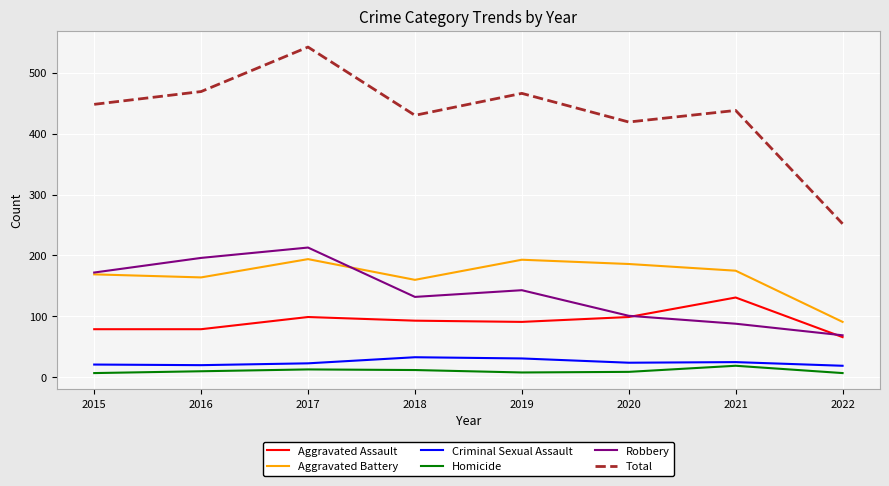

In Robbery, how many points are higher than both neighbors (excluding endpoints)?

2